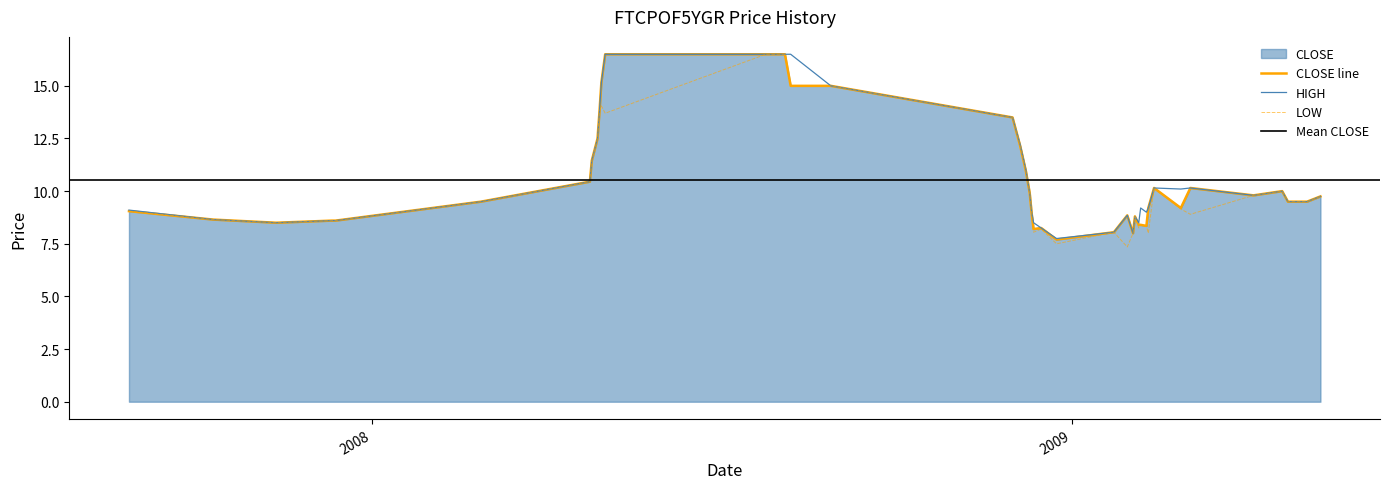

Where is the first local minimum for HIGH?

2007-11-12